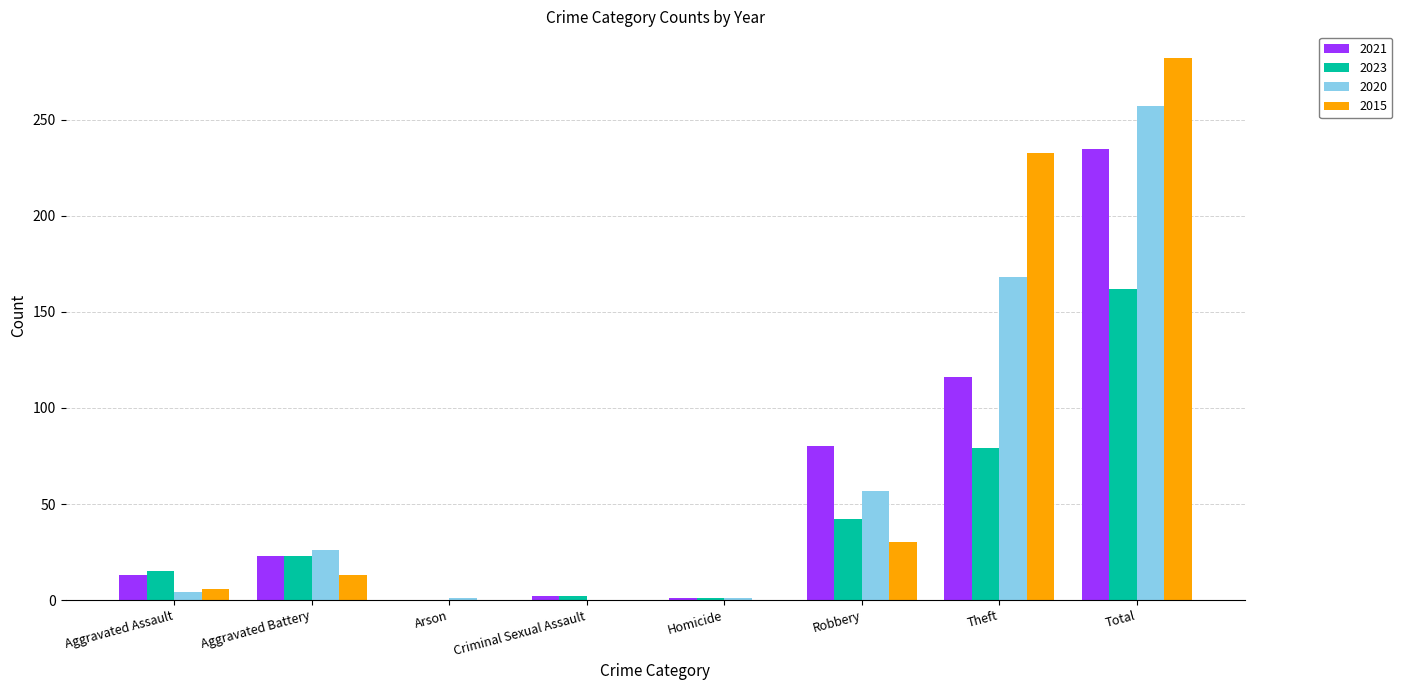

At which label does 2023 reach its peak?

Total